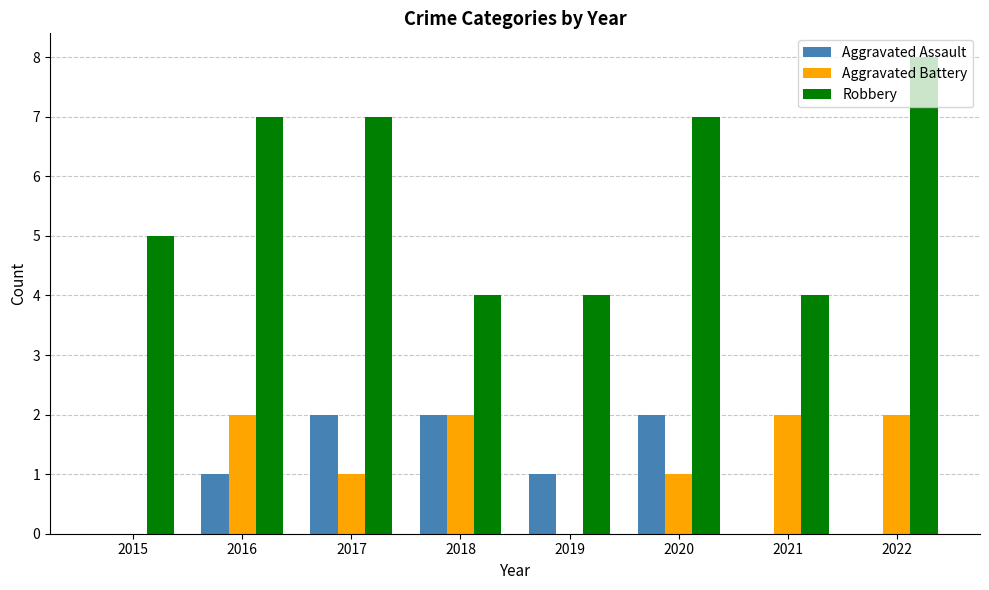

Count the Aggravated Assault values in the range 0 to 2.

8